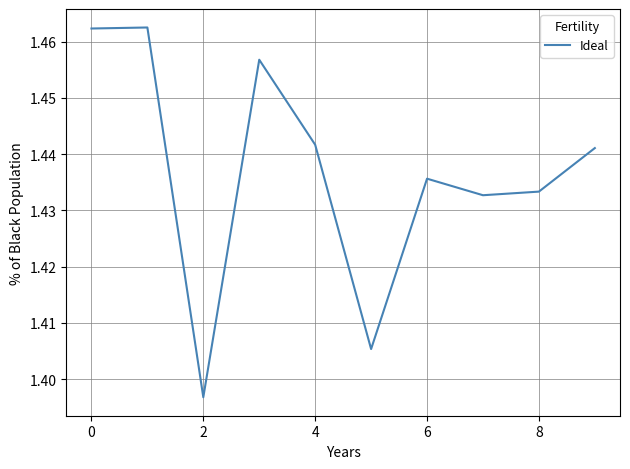

What is the greatest value displayed?

1.5